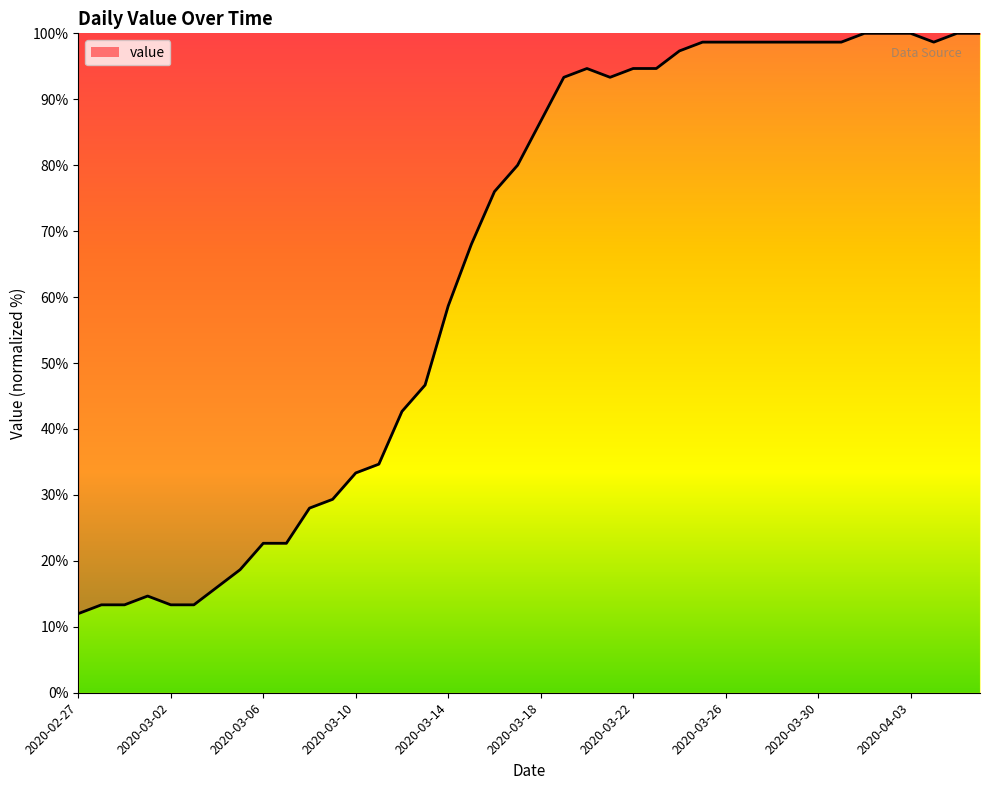

What is the smallest value displayed?

12.0